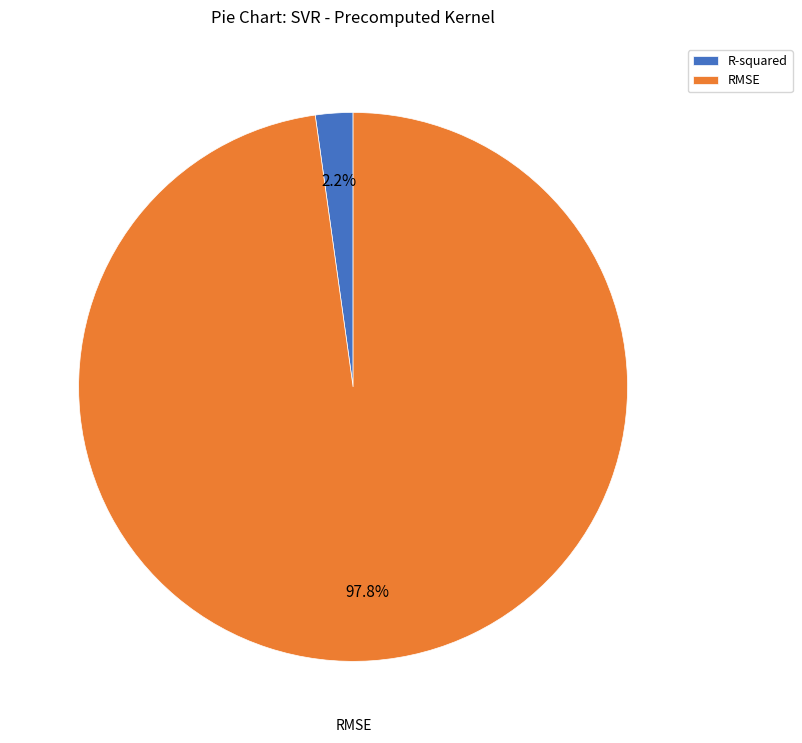

What is the majority slice?

RMSE